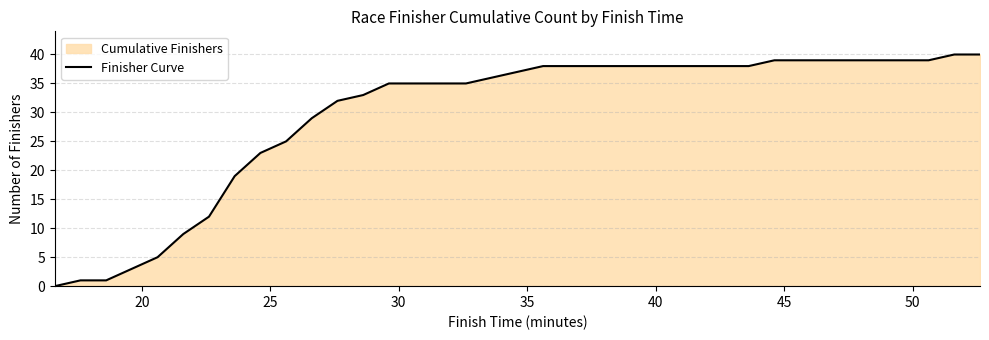

What is the greatest value displayed?

40